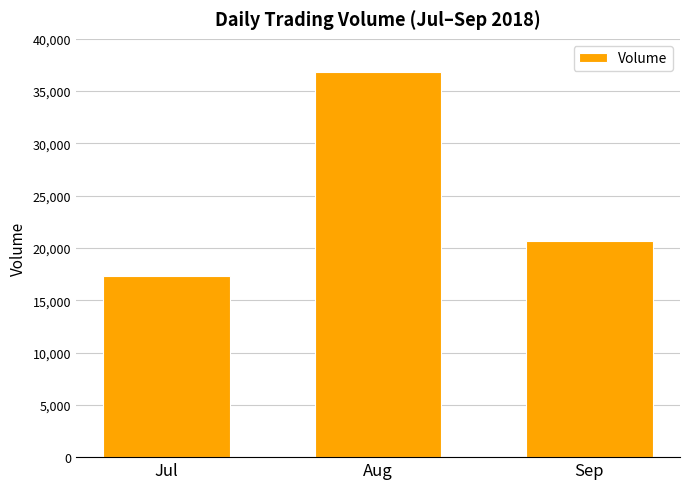

Rank the categories by value from highest to lowest.

Aug, Sep, Jul